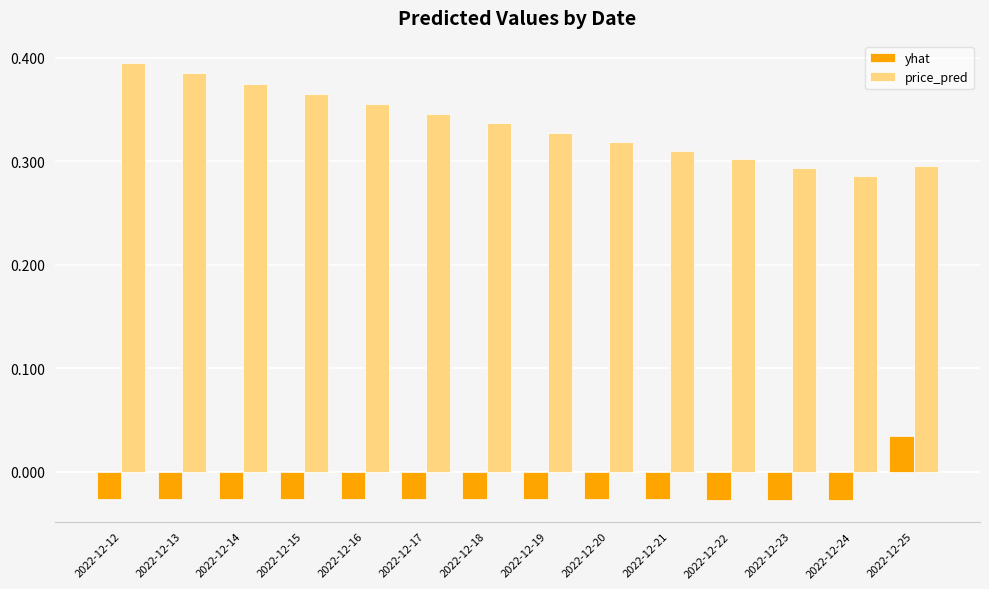

How many bars are there in total?

28